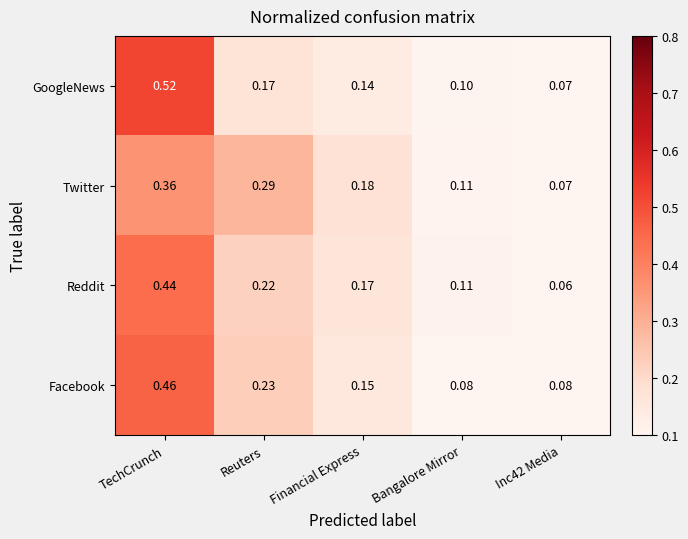

Which series has the largest range (max minus min)?

GoogleNews